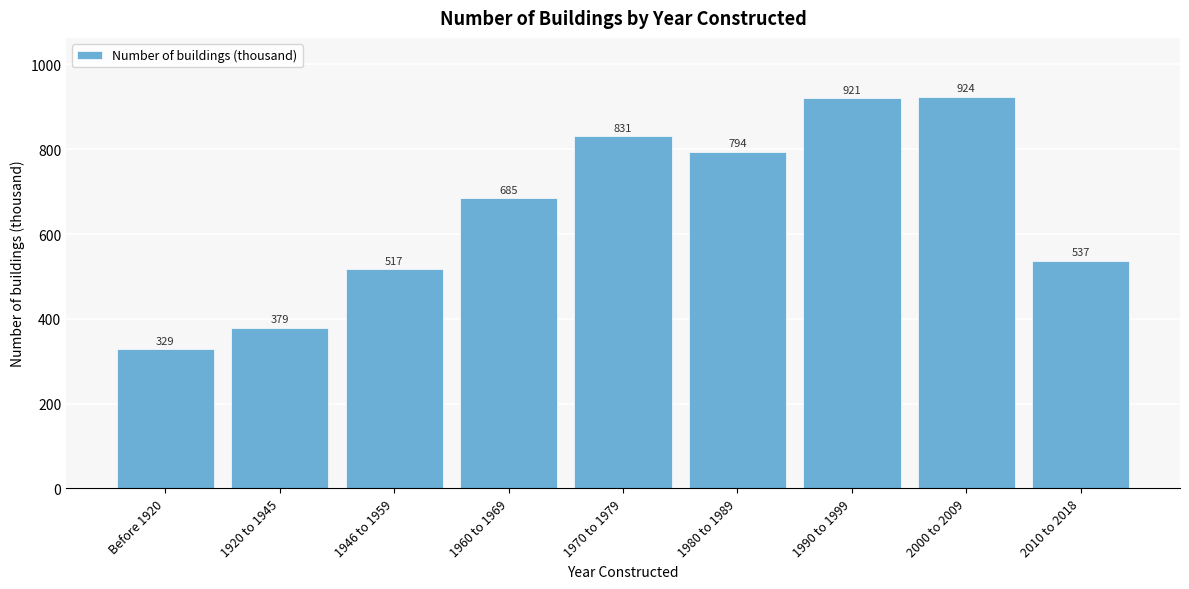

Reading left to right, transcribe all the data shown in this chart.

329	379	517	685	831	794	921	924	537